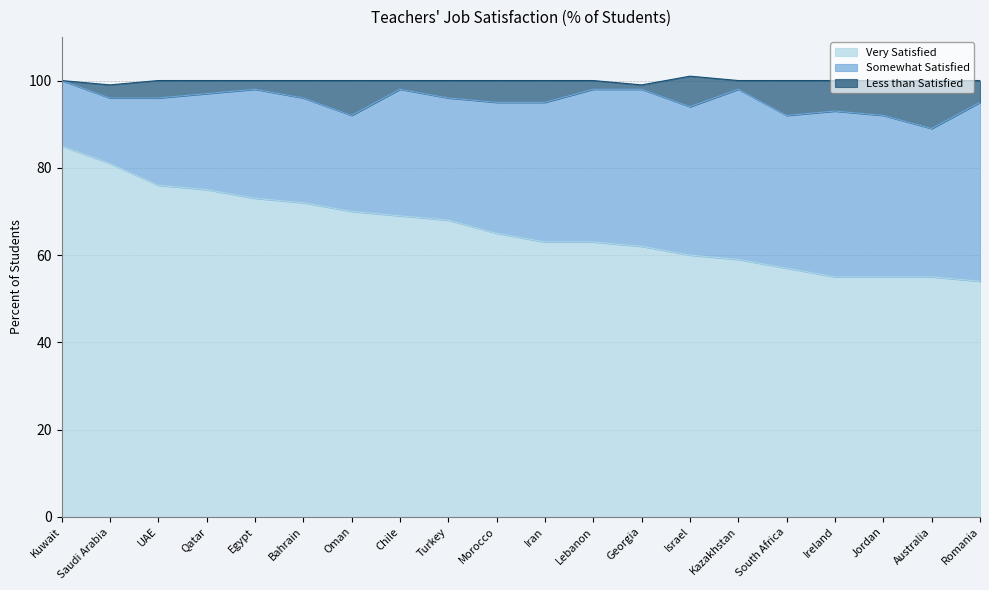

What is the highest value of the Very Satisfied series?

85